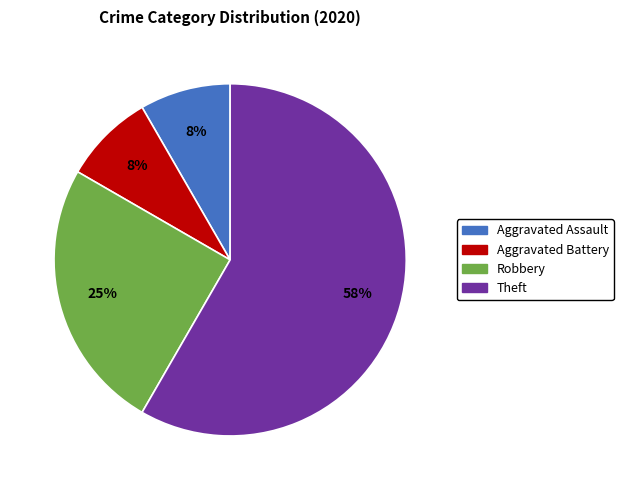

To the nearest percent, what is the average slice percentage?

25%